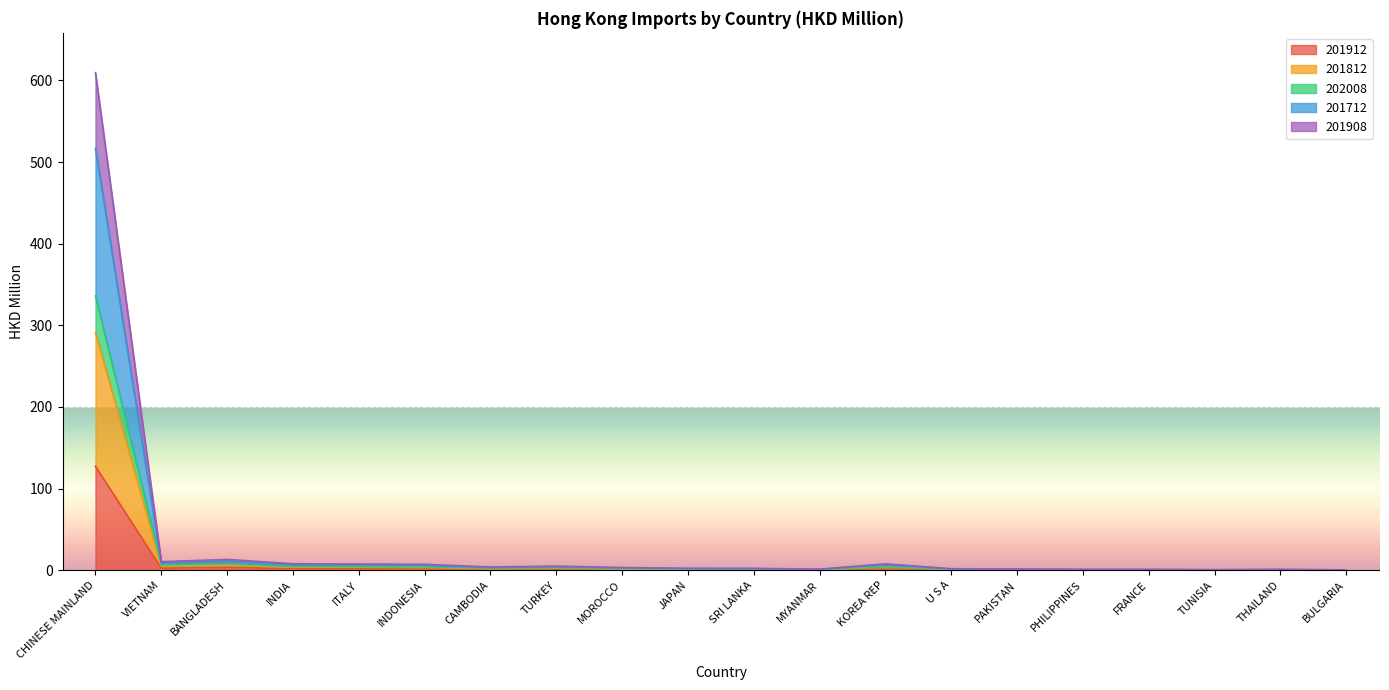

What is the total value across all series at PAKISTAN?

1.5